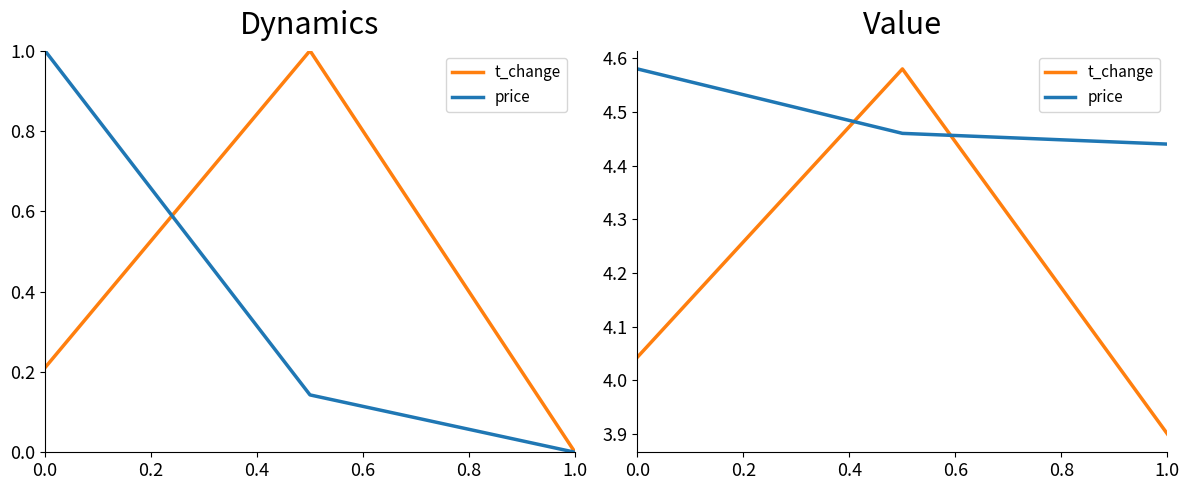

What is the minimum value for price?

4.4